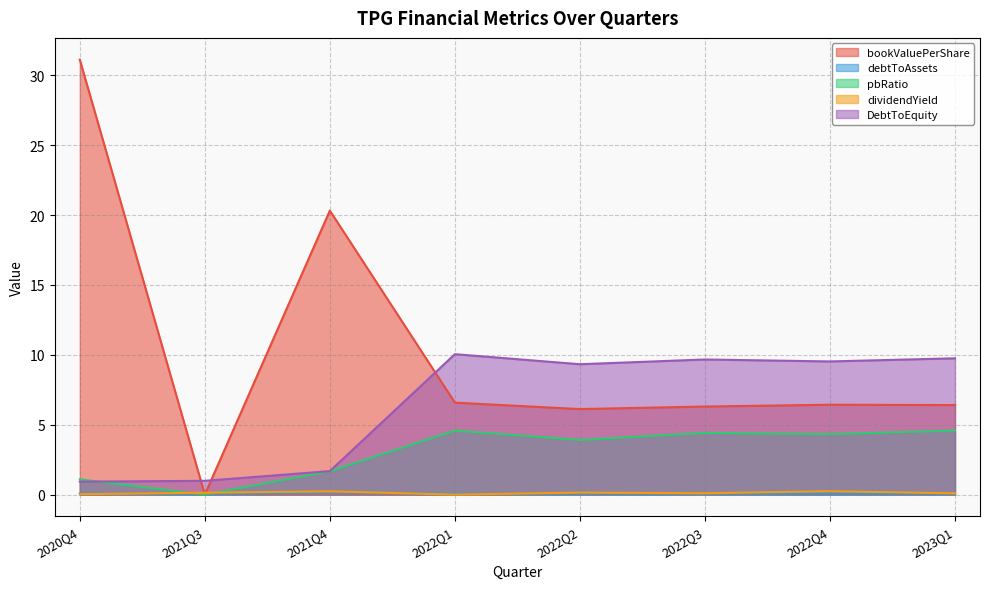

List the series in order of their peak value, highest first.

bookValuePerShare, DebtToEquity, pbRatio, dividendYield, debtToAssets